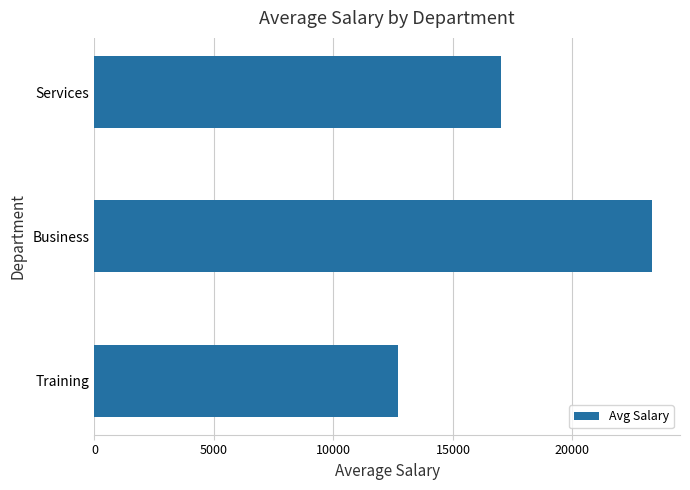

The chart shows a value of 23333 at Business. True or false?

True